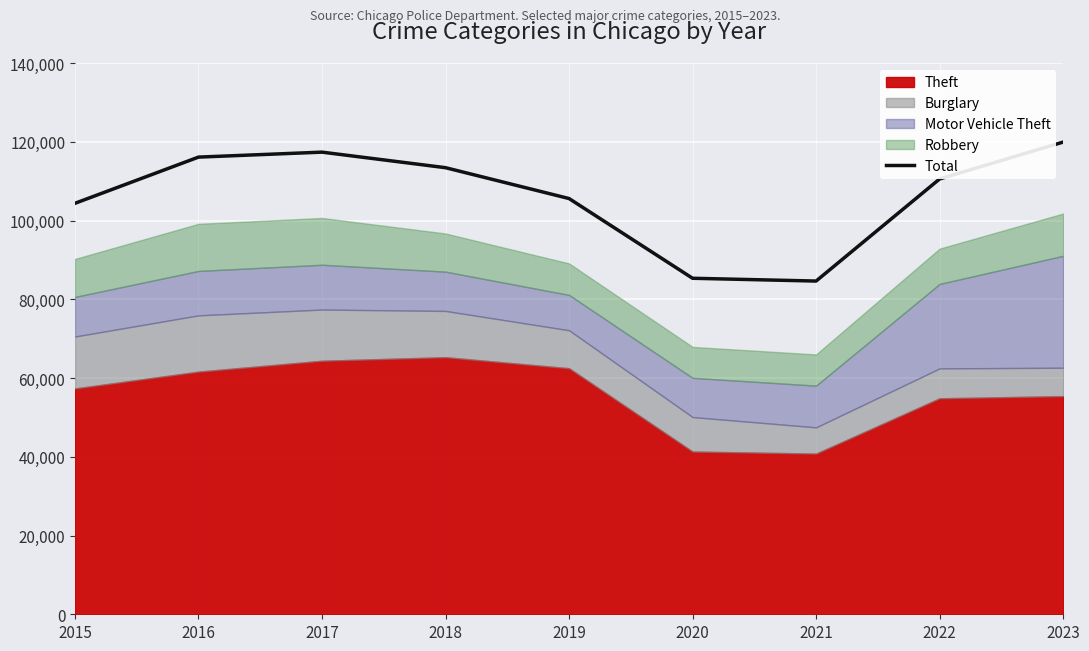

What is the ratio of the value at 2019 to the value at 2016?

0.9